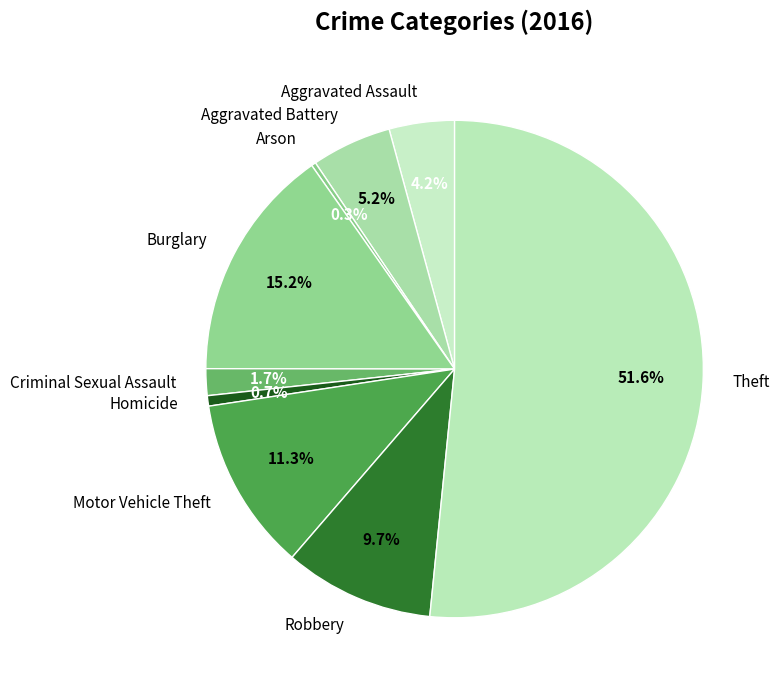

To the nearest percent, what is the average slice percentage?

11%